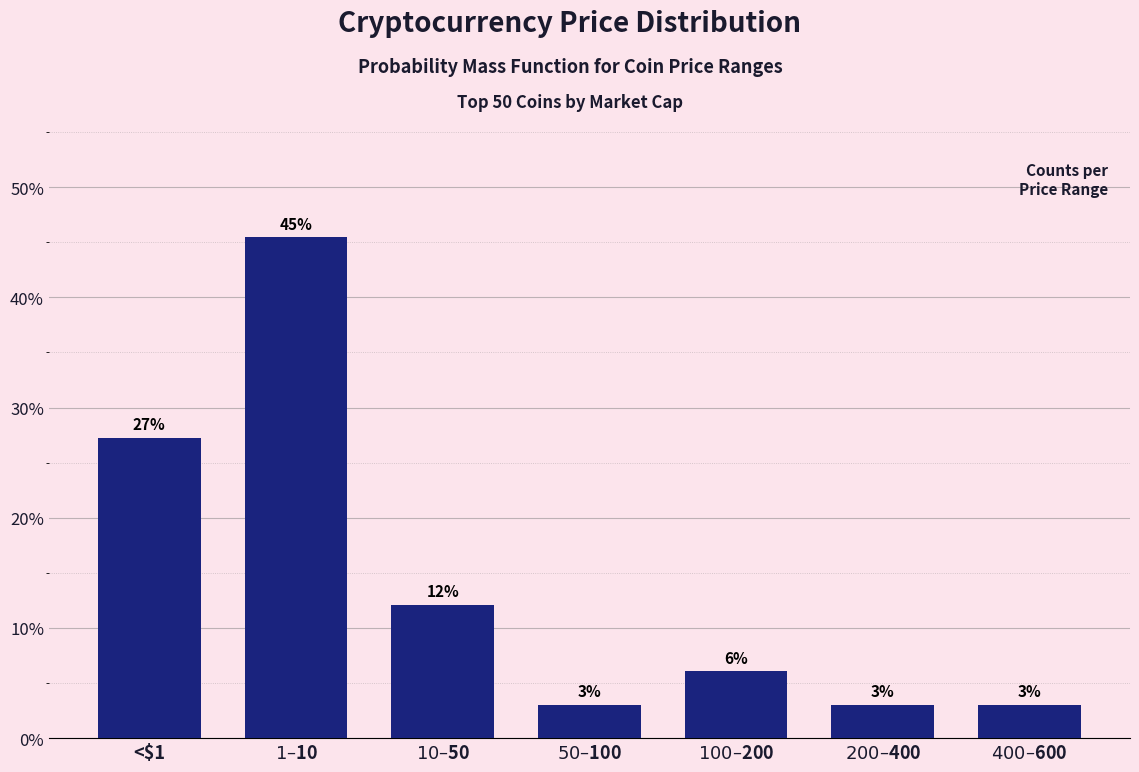

Are the bars horizontal?

No